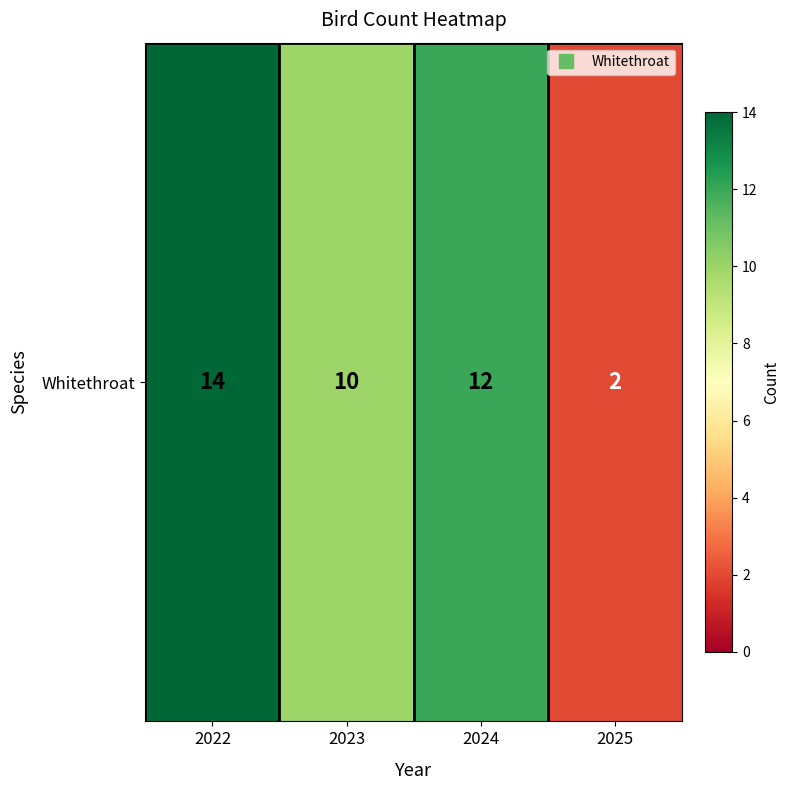

Reading left to right, extract all data points from this chart.

14	10	12	2